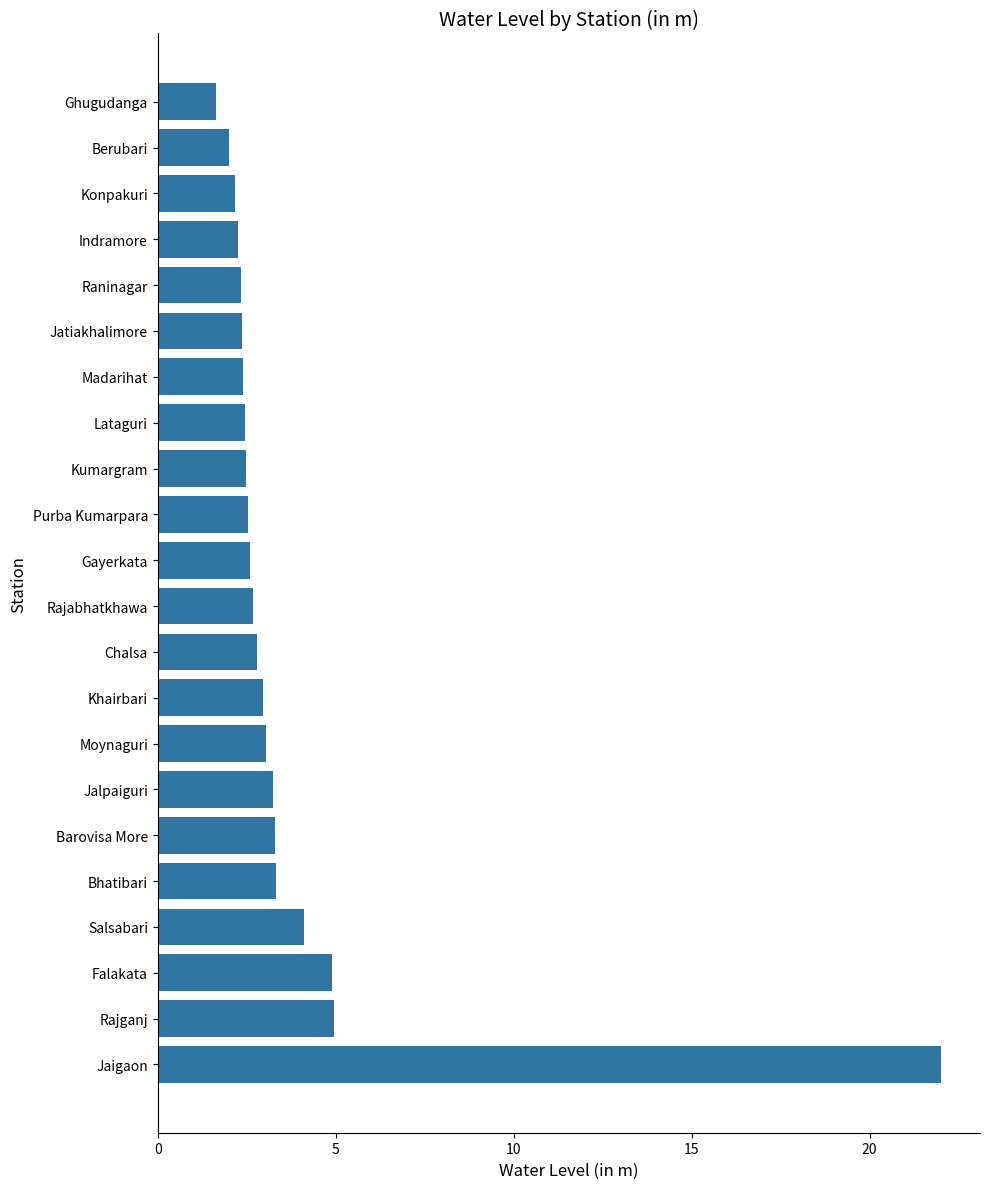

What is the sum of the values at Berubari and Falakata?

6.9